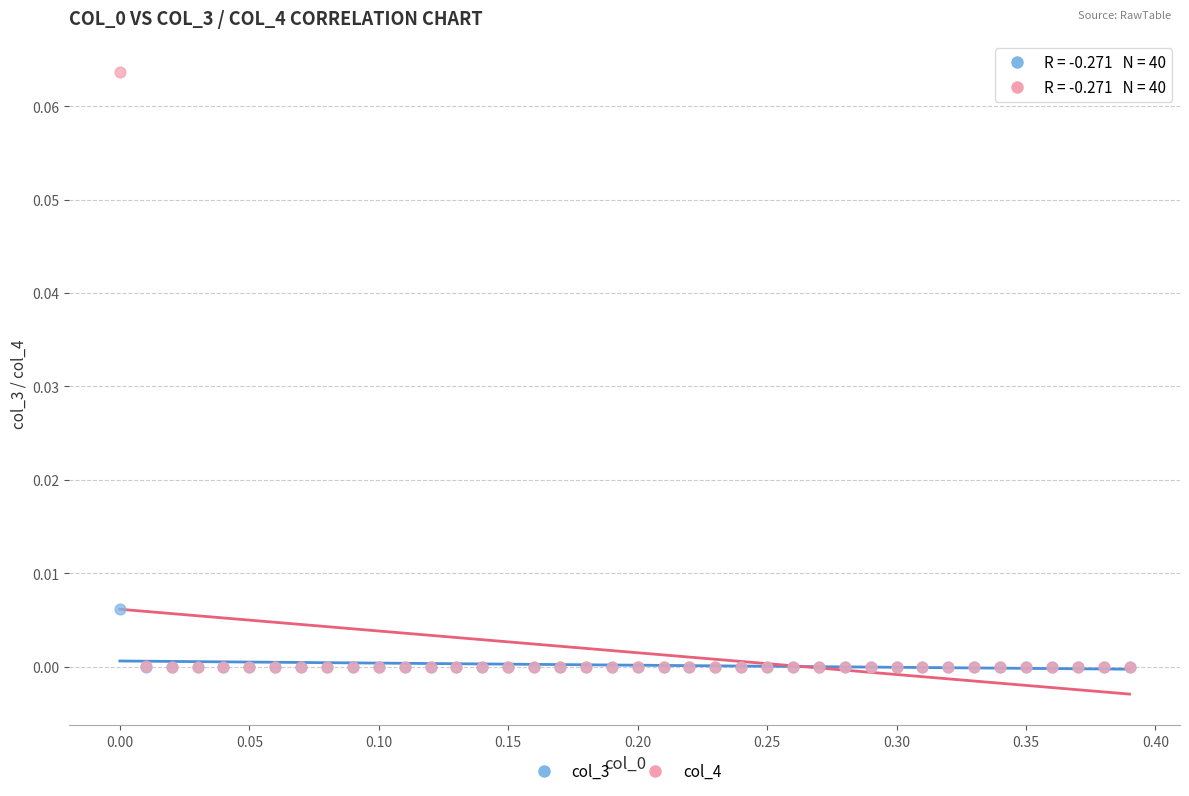

What are all the series names shown in the legend?

col_3, col_4